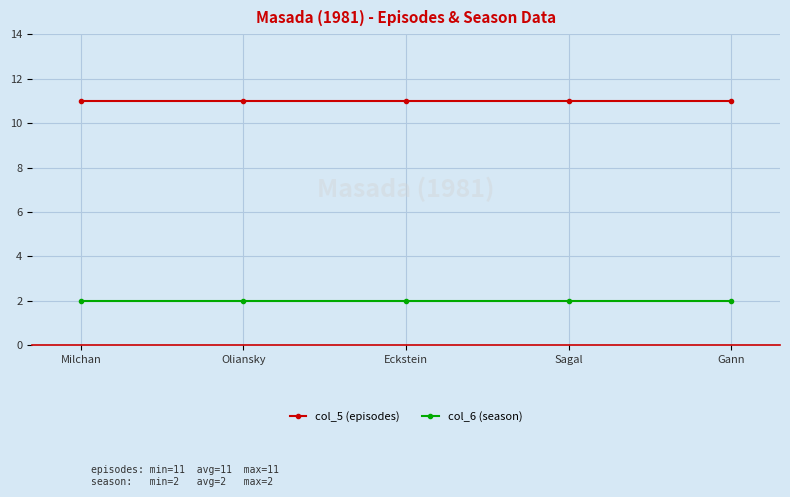

What is the spread (max minus min) of values at Milchan?

9